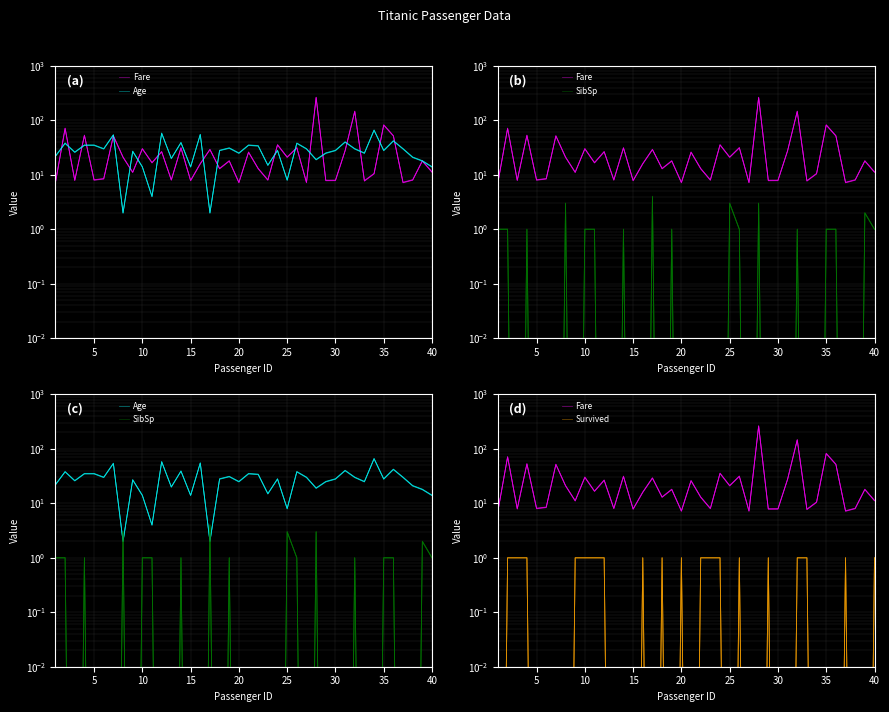

What is the maximum value shown in the chart?

263.0